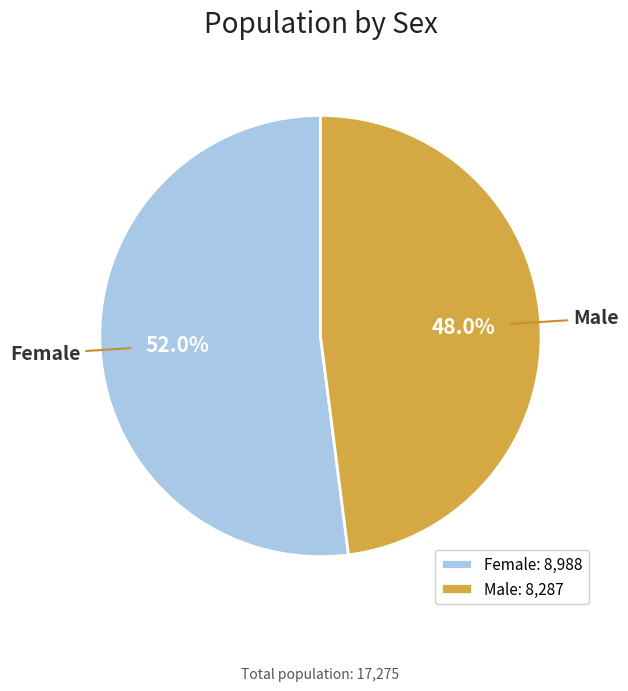

Is Male the majority of the pie?

No